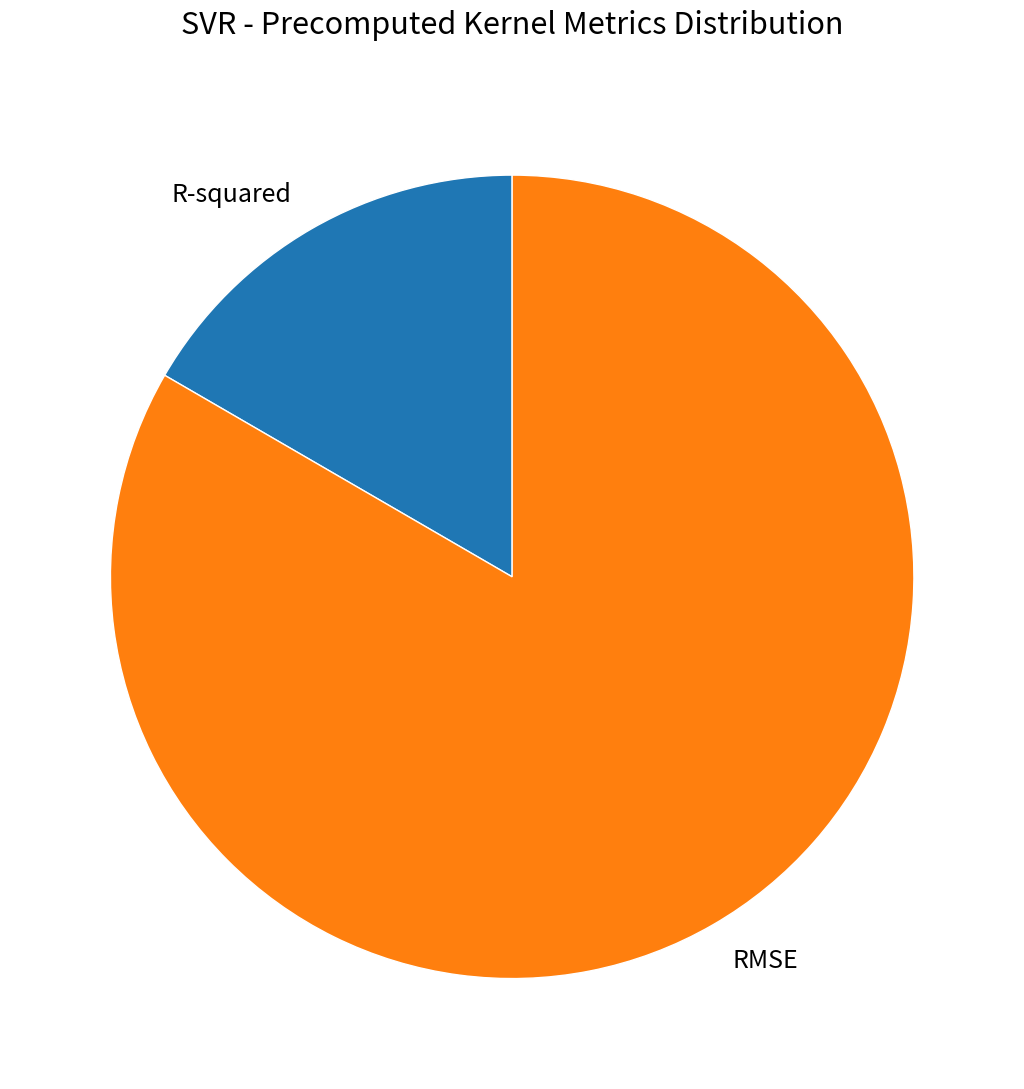

Which slice is the smallest?

R-squared